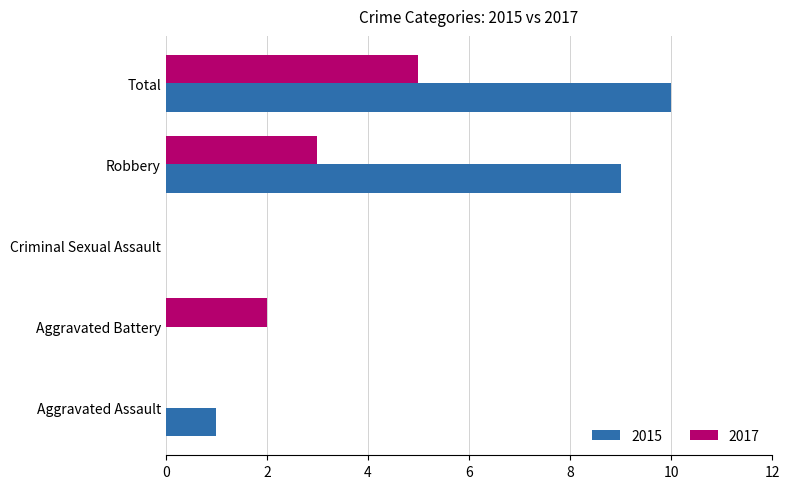

What is the sum of all 2017 values?

10